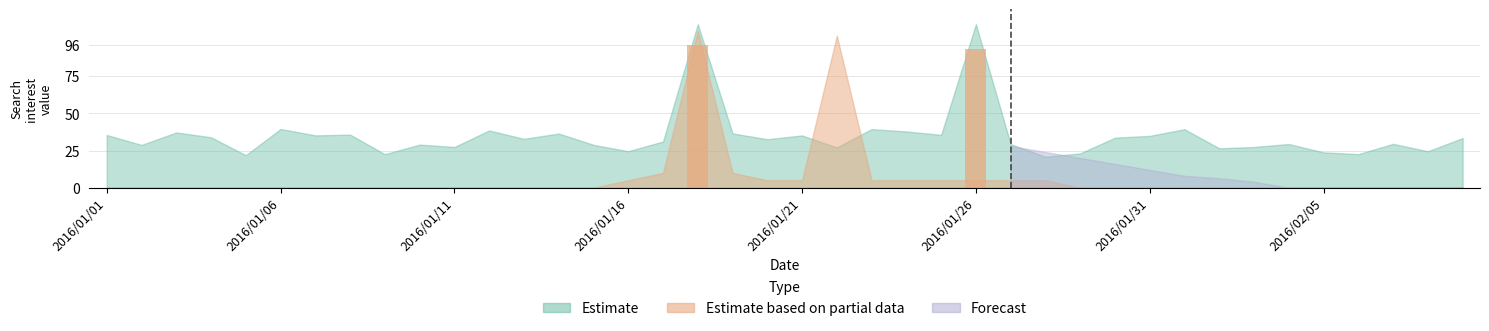

How many data points does each series have?

40